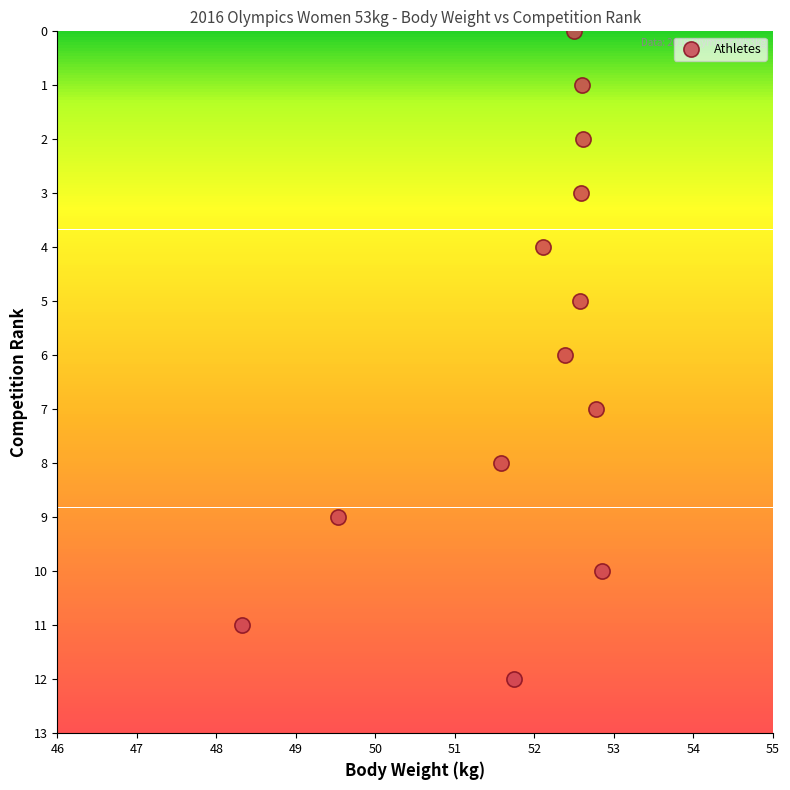

What is the range of Y values (max minus min)?

12